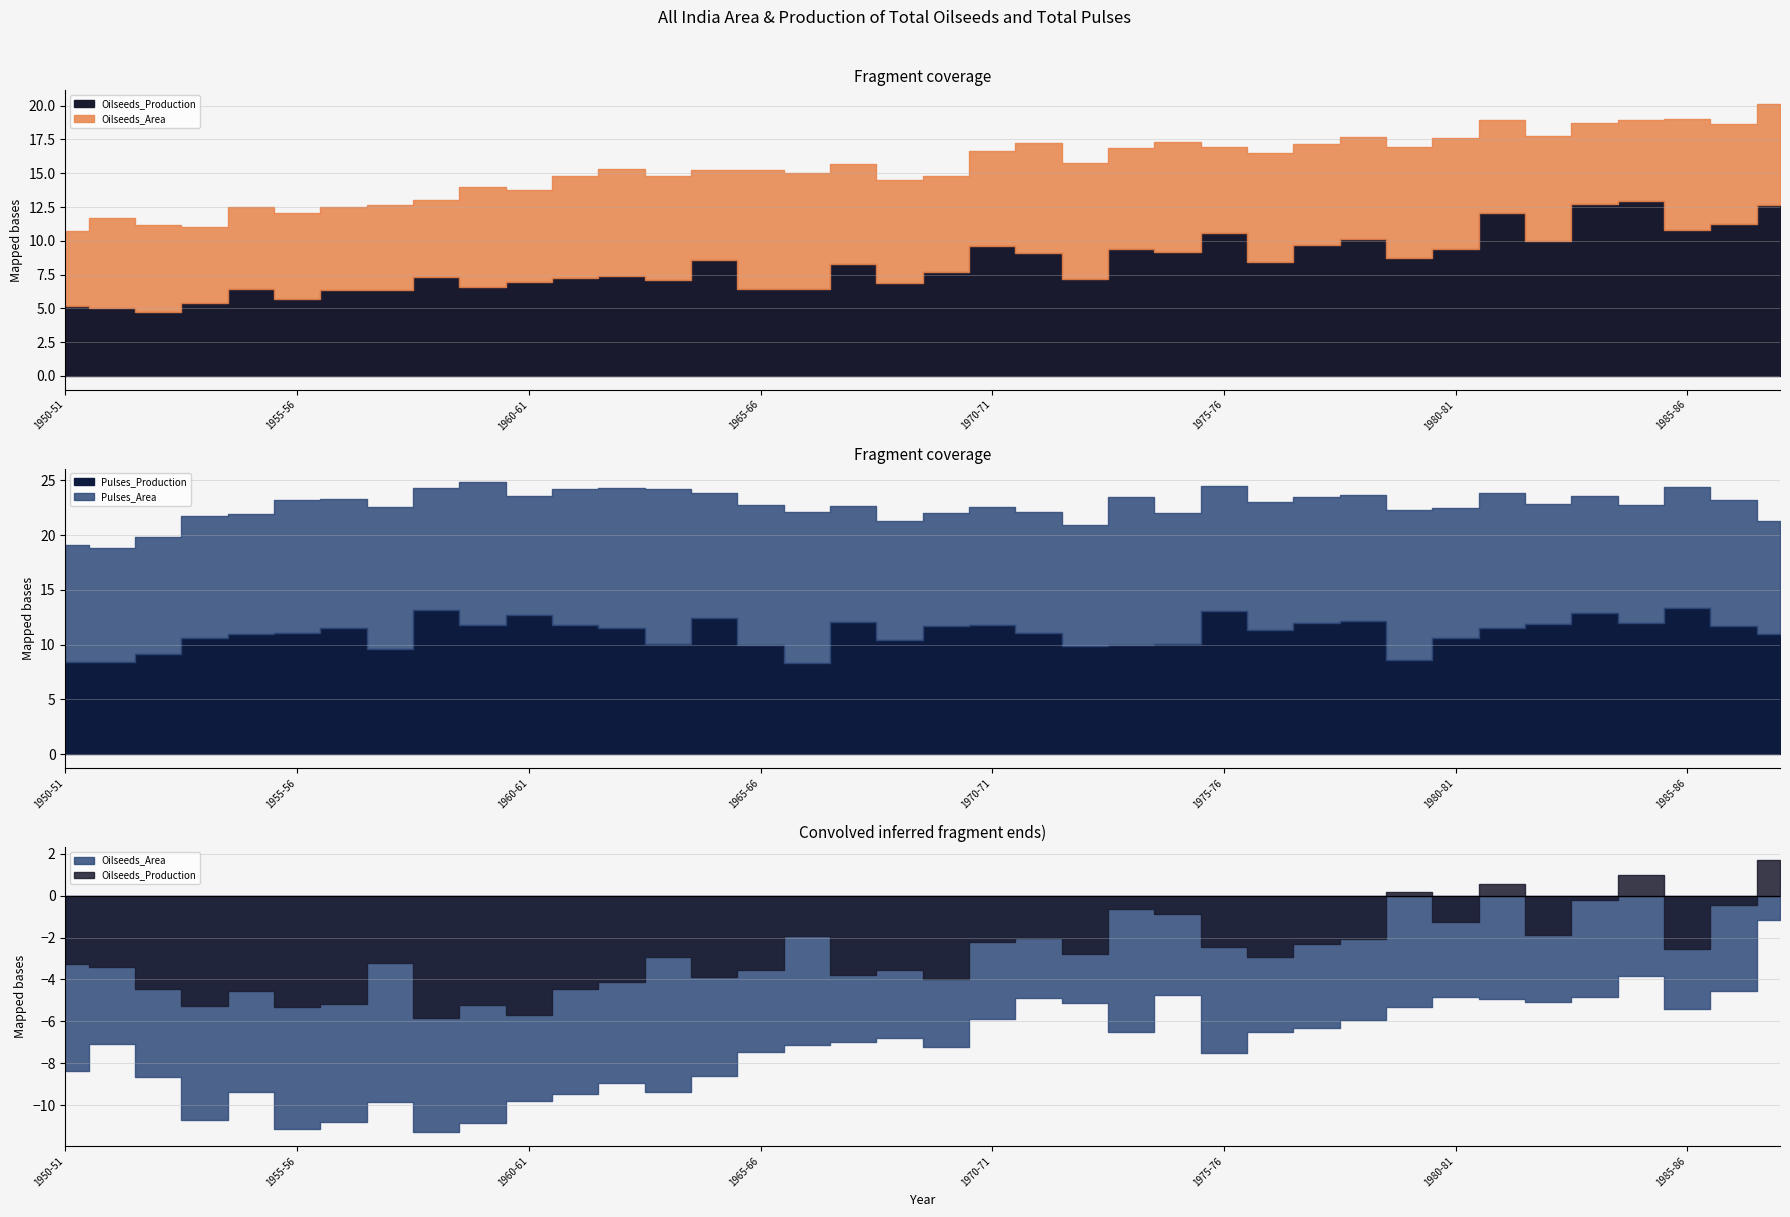

How many values in the Oilseeds_Production series are below 8?

19